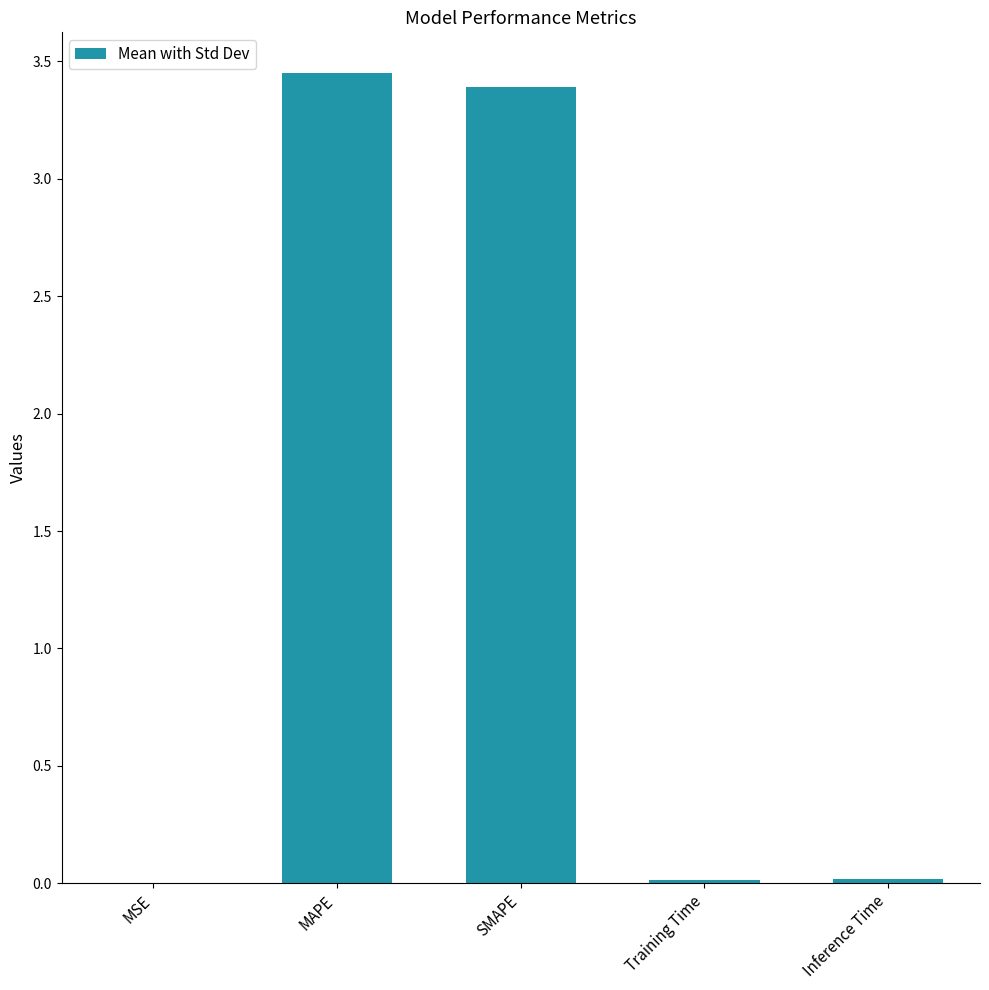

Which has a higher value, Inference Time or SMAPE?

SMAPE